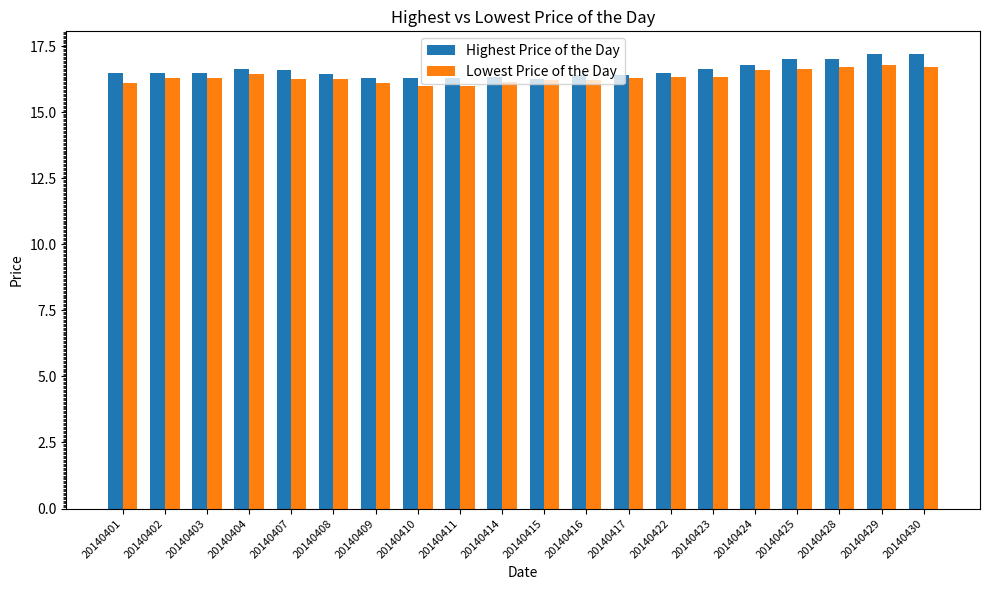

What is the value of the Highest Price of the Day bar at the 7th from the left?

16.3